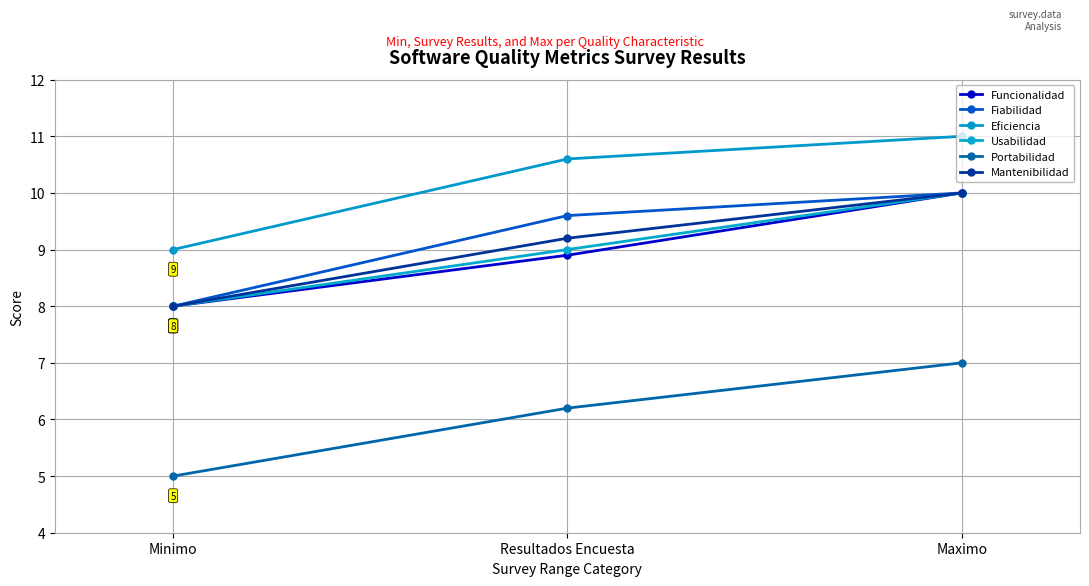

How many lines are shown in the chart?

6